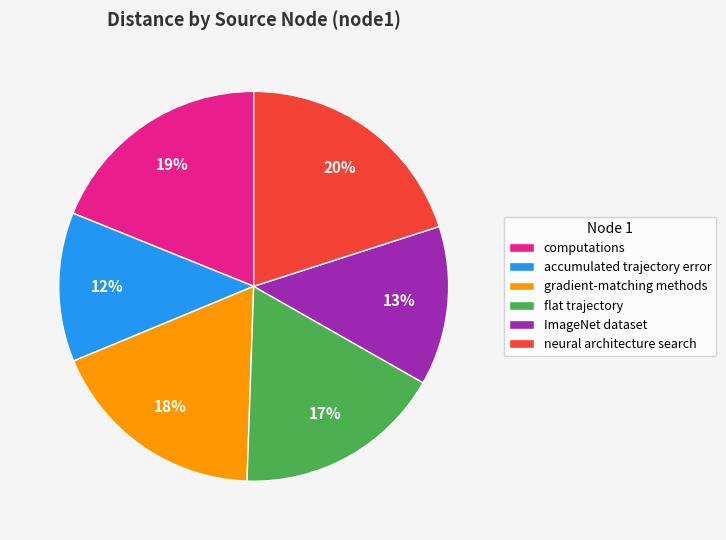

Rank the categories by value from highest to lowest.

neural architecture search, computations, gradient-matching methods, flat trajectory, ImageNet dataset, accumulated trajectory error